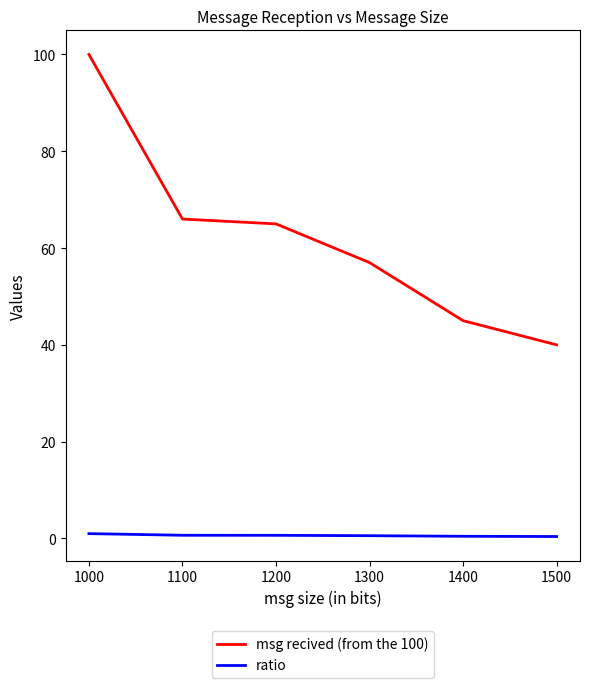

True or false: msg recived (from the 100) and ratio cross at least once.

False